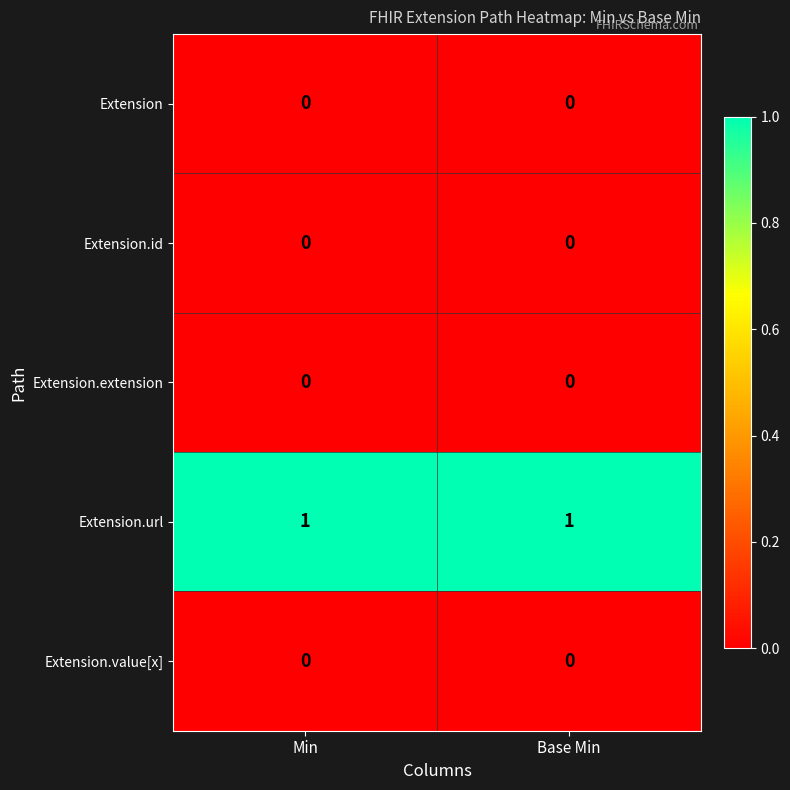

Is the value of Extension.url at Base Min greater than the value of Extension.id at Base Min?

Yes